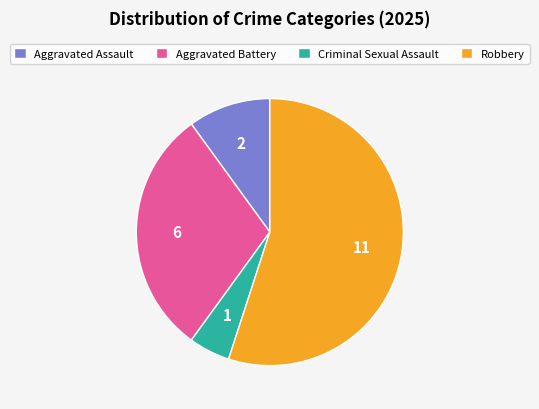

How many slices are in this pie chart?

4